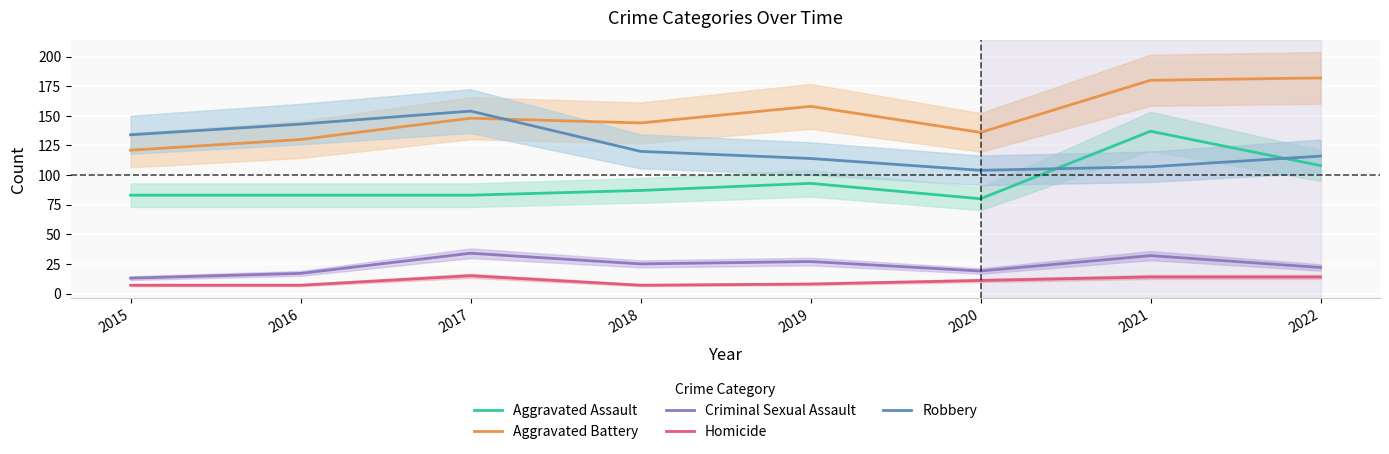

What value does the Homicide series have at 2018?

7